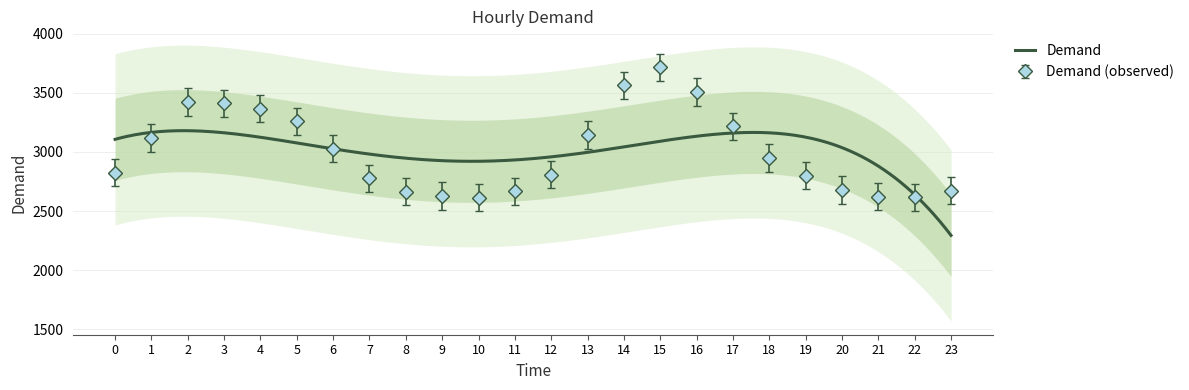

True or false: there are more than 1 points higher than both neighbors.

True